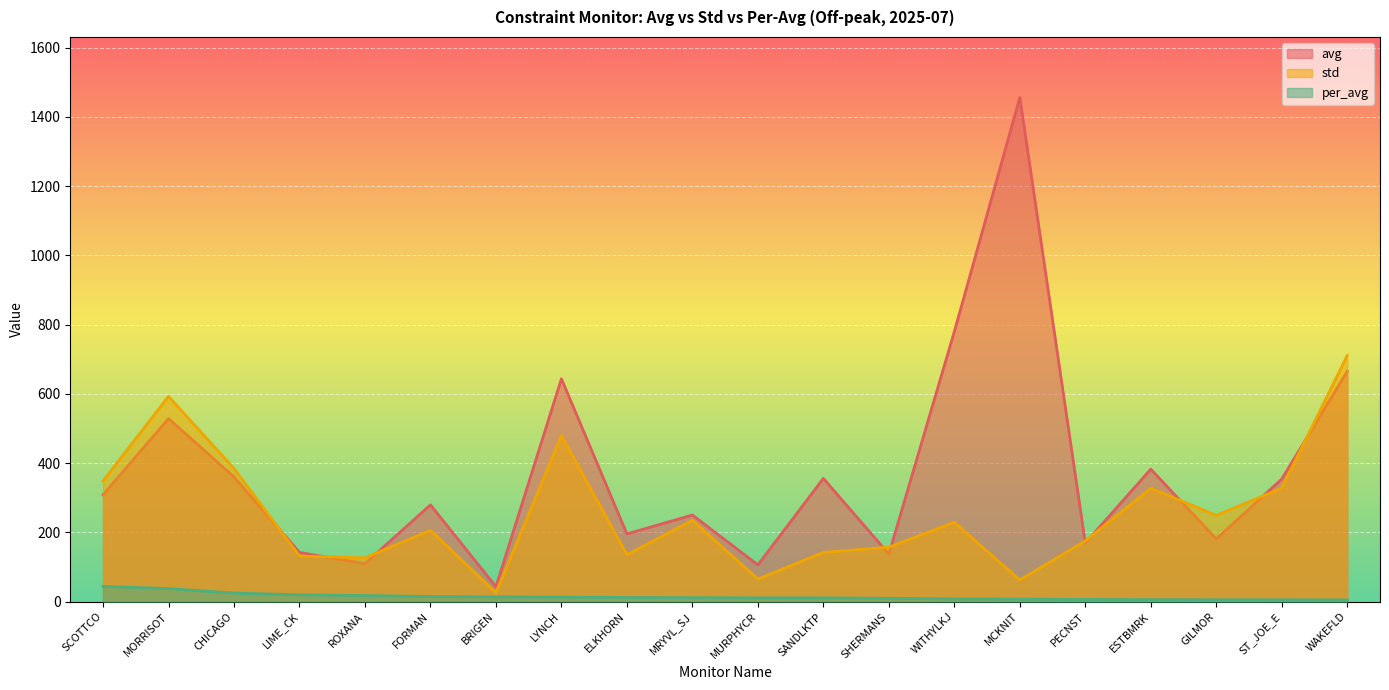

What is the label of the 20th point from the left?

WAKEFLD